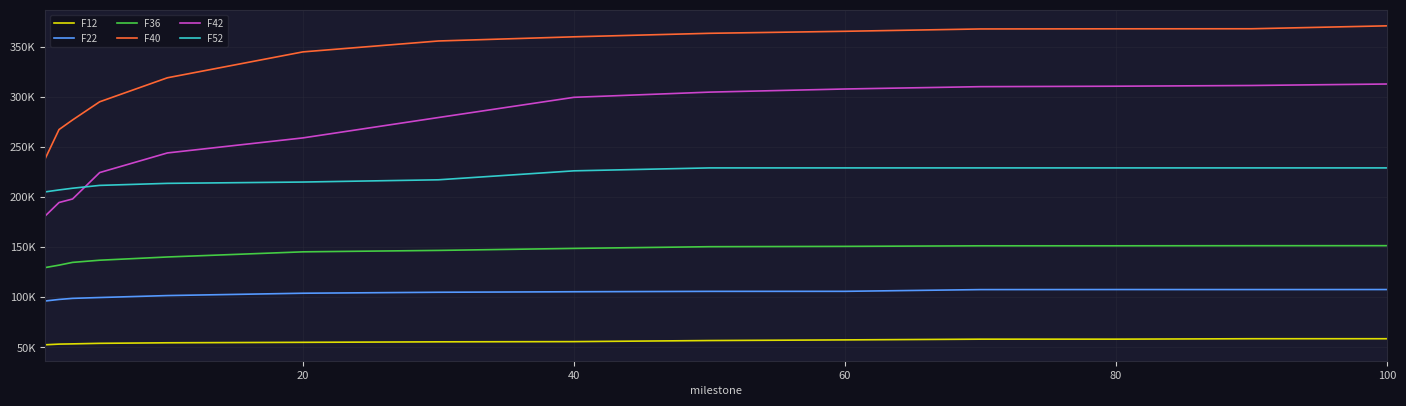

What is the sum of all F52 values?

3082088.0